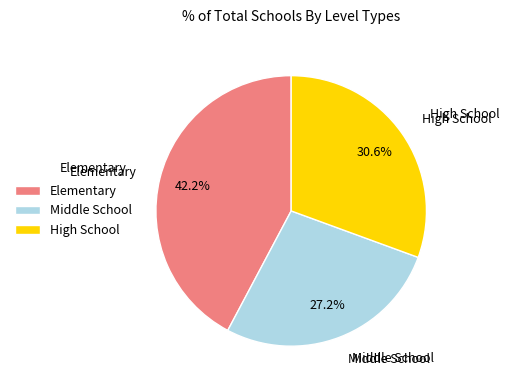

How many segments does this pie chart have?

3